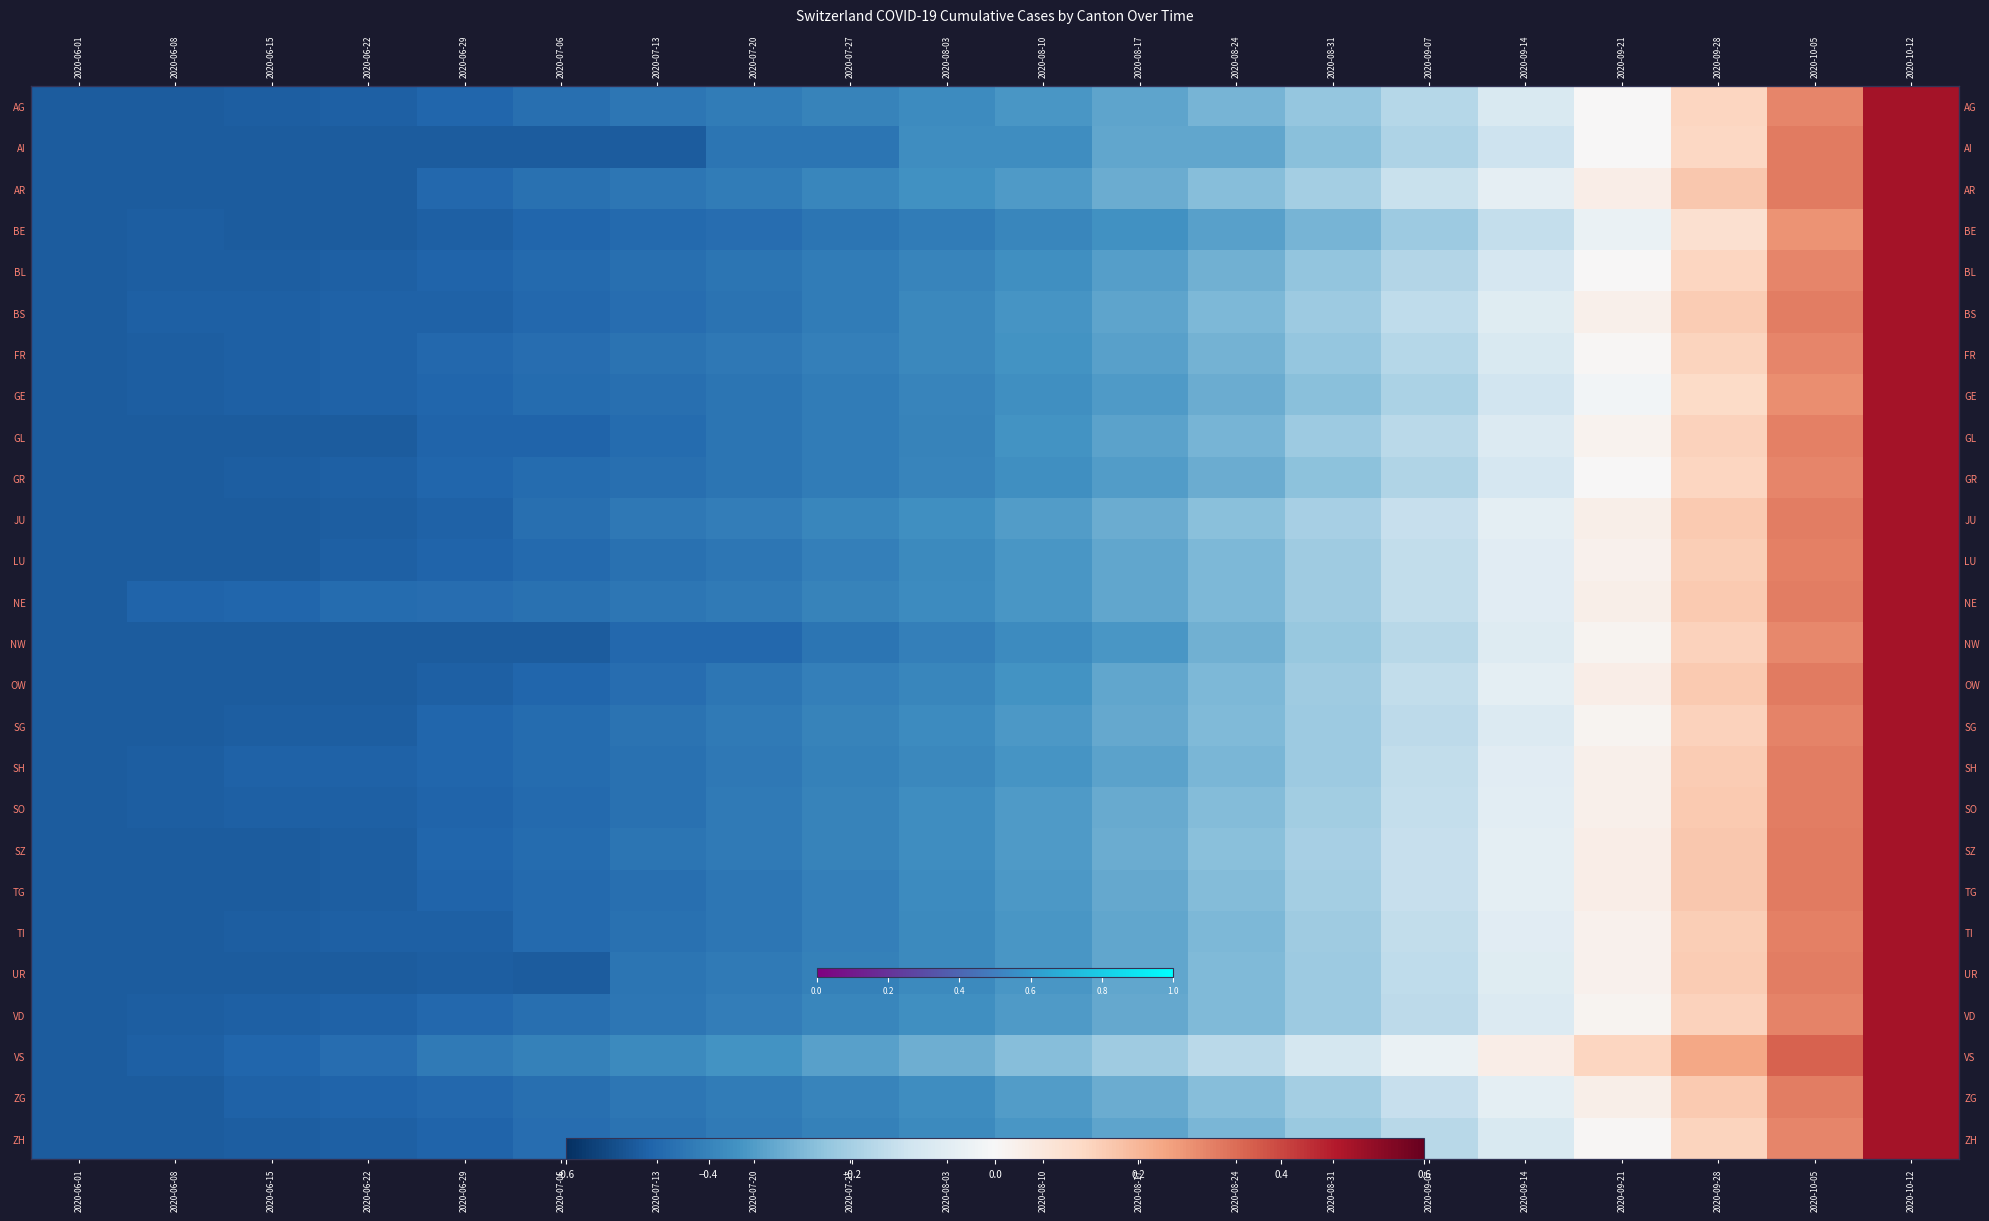

At which label does TG reach its peak?

2020-10-12